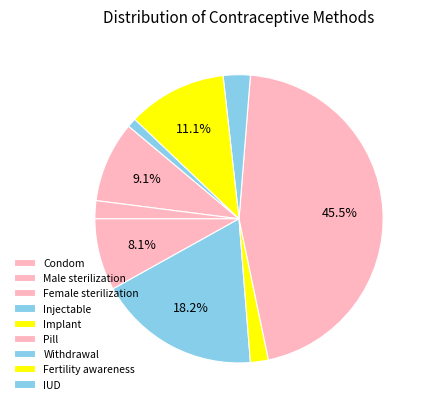

Is Withdrawal the majority of the pie?

No